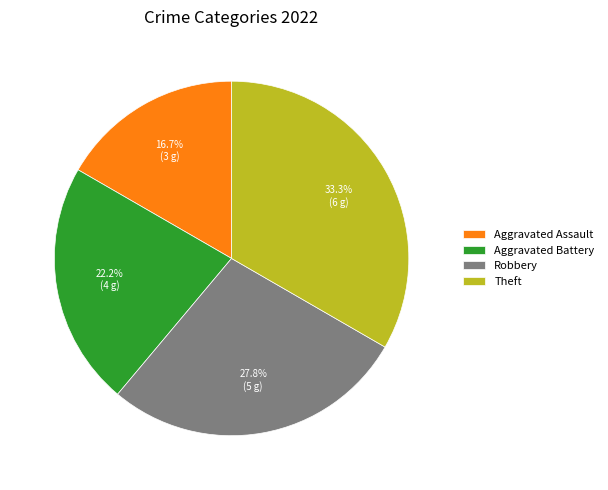

Which category has the biggest portion of the pie?

Theft